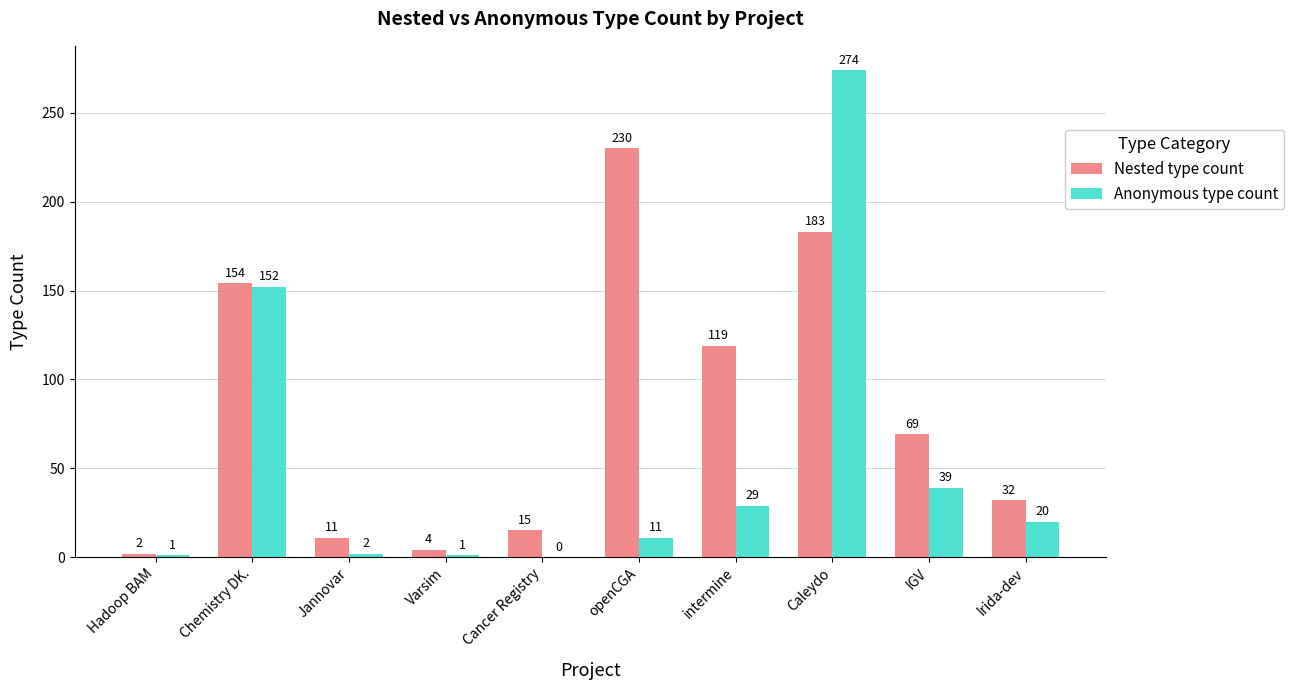

What is the maximum value for Anonymous type count?

274